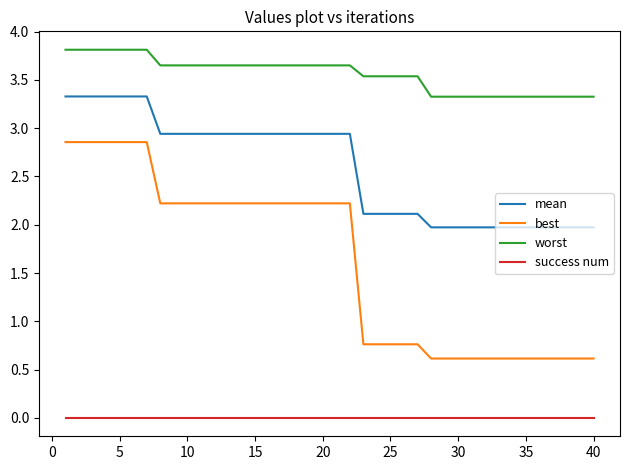

At how many categories does at least one series exceed 1?

40